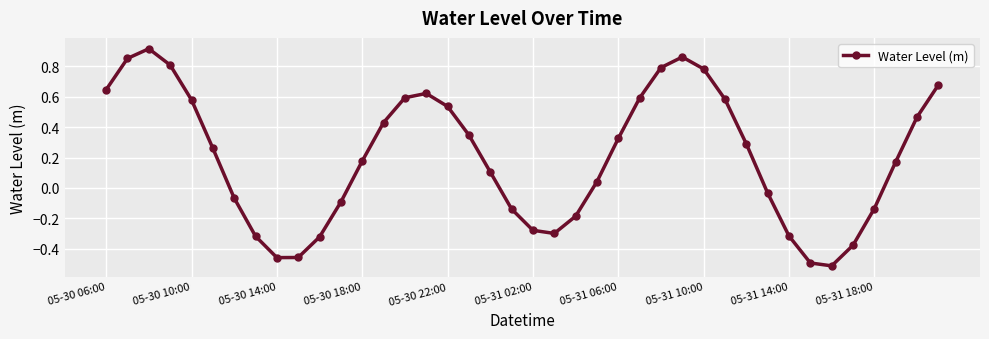

What is the sum of all values?

8.0